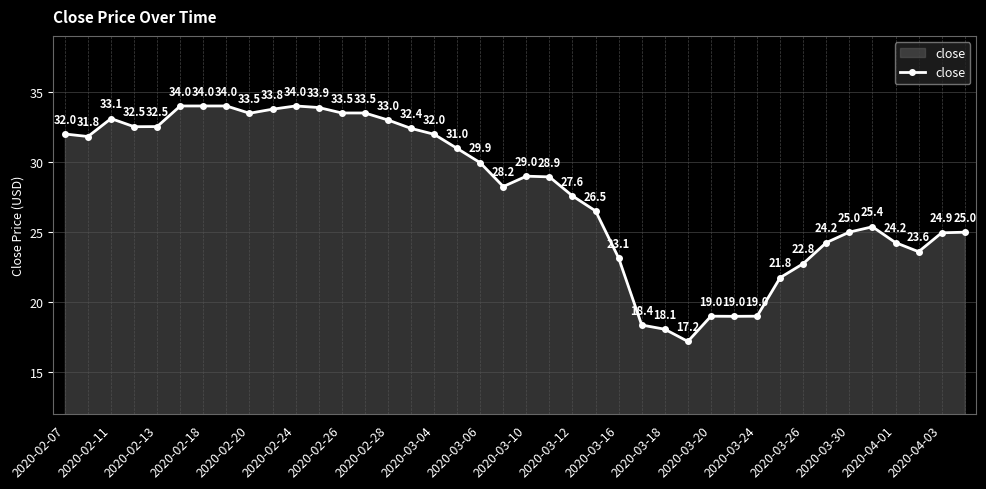

What is the minimum value shown in the chart?

17.2